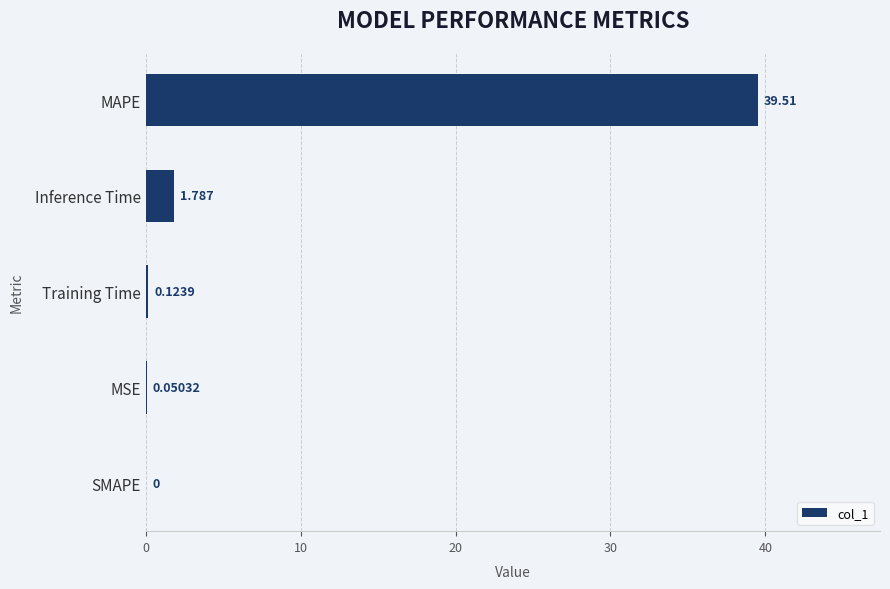

At which label is the value closest to 19?

Inference Time